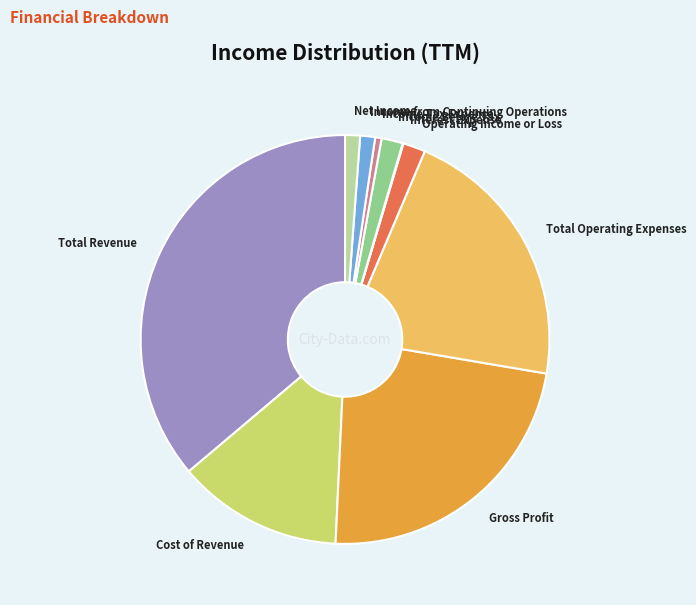

Is it true that Total Revenue is 44% of the pie?

False